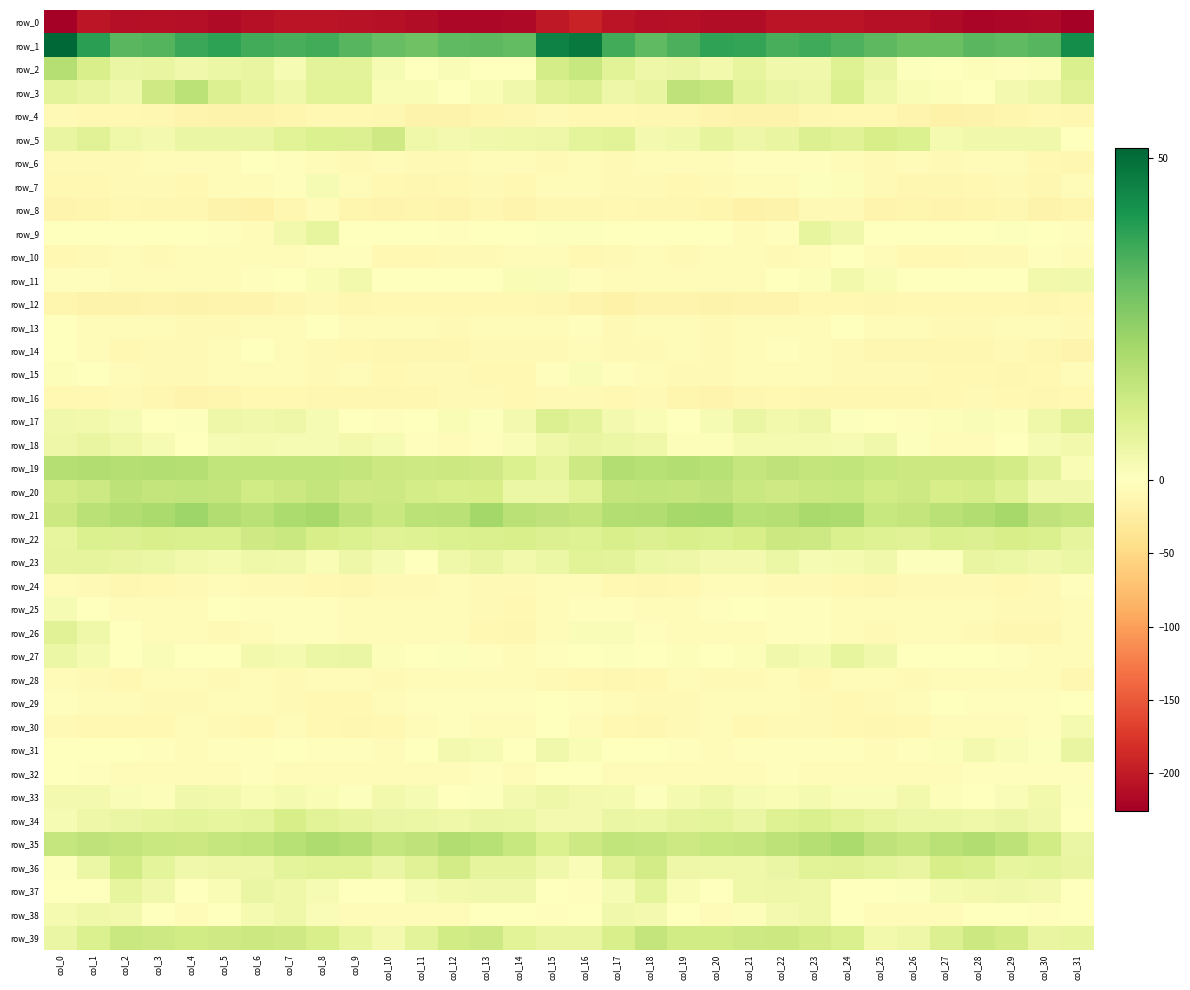

List the series in order of their peak value, highest first.

row_1, row_21, row_35, row_19, row_2, row_3, row_20, row_39, row_22, row_5, row_36, row_34, row_17, row_26, row_23, row_37, row_9, row_27, row_31, row_18, row_33, row_38, row_11, row_30, row_7, row_25, row_15, row_32, row_14, row_29, row_13, row_6, row_10, row_24, row_28, row_8, row_16, row_4, row_12, row_0